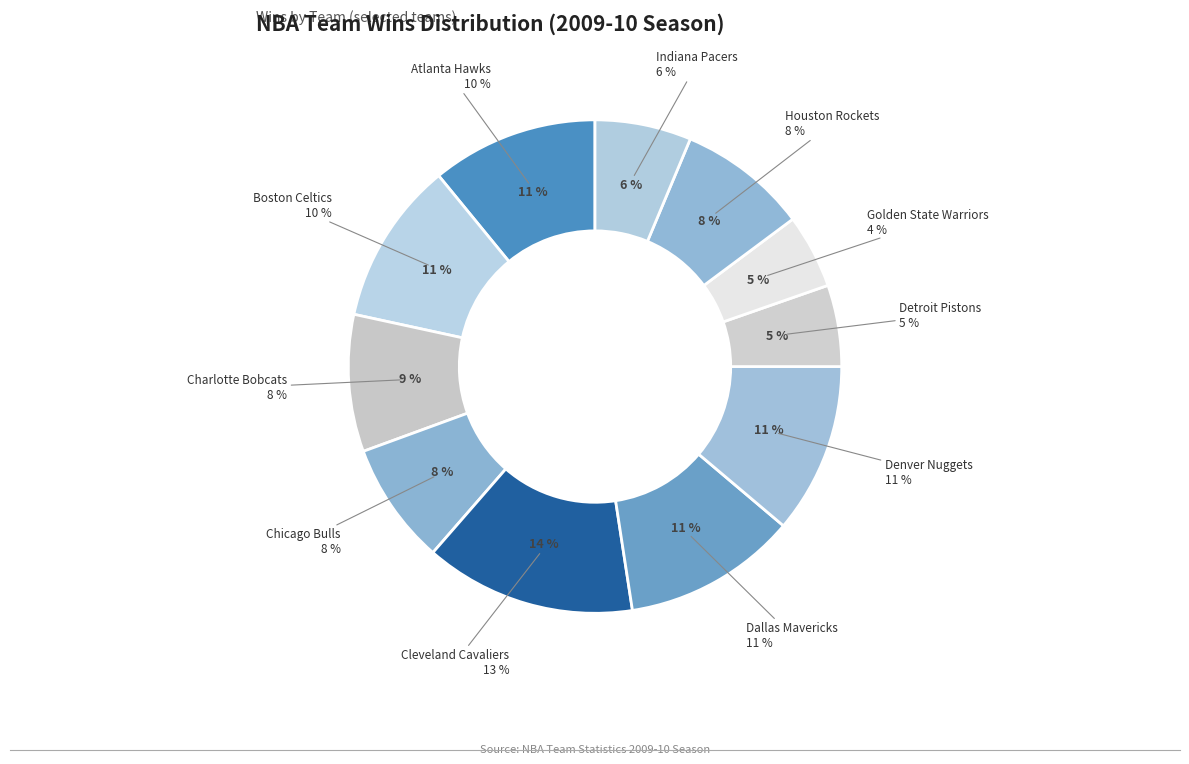

Combined, do Boston Celtics and Chicago Bulls account for over 50%?

No